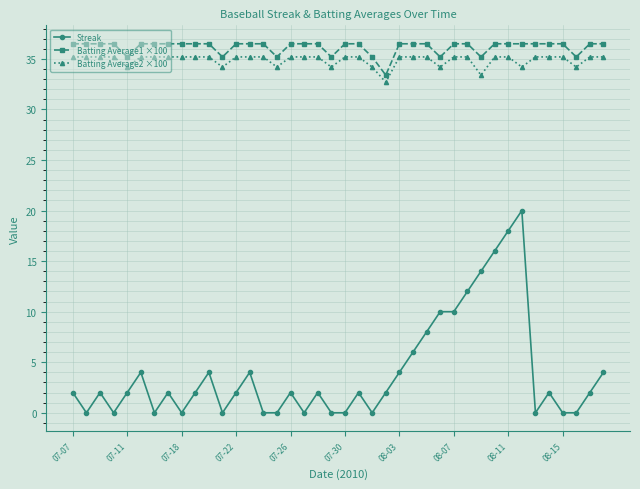

What is the highest value of the Batting Average2 ×100 series?

35.2